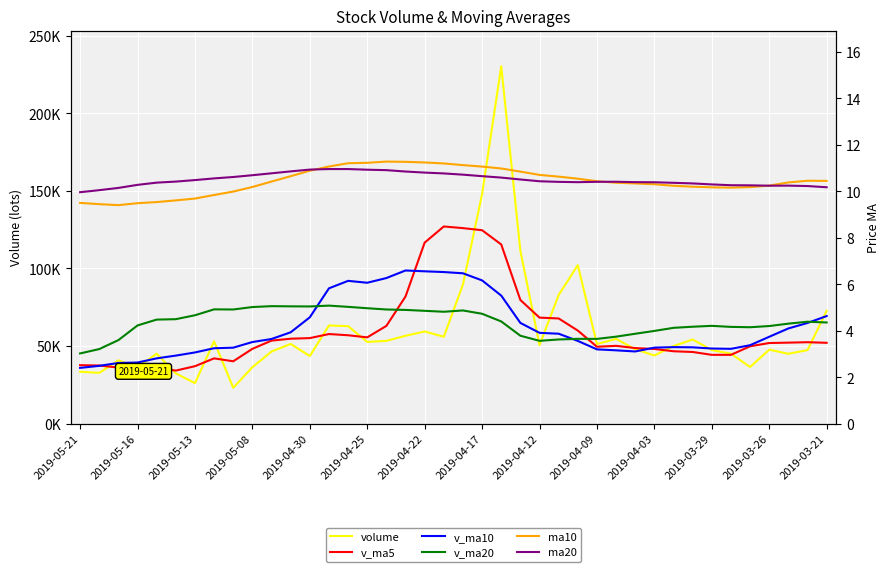

Which has a higher value, 14 or 17?

14